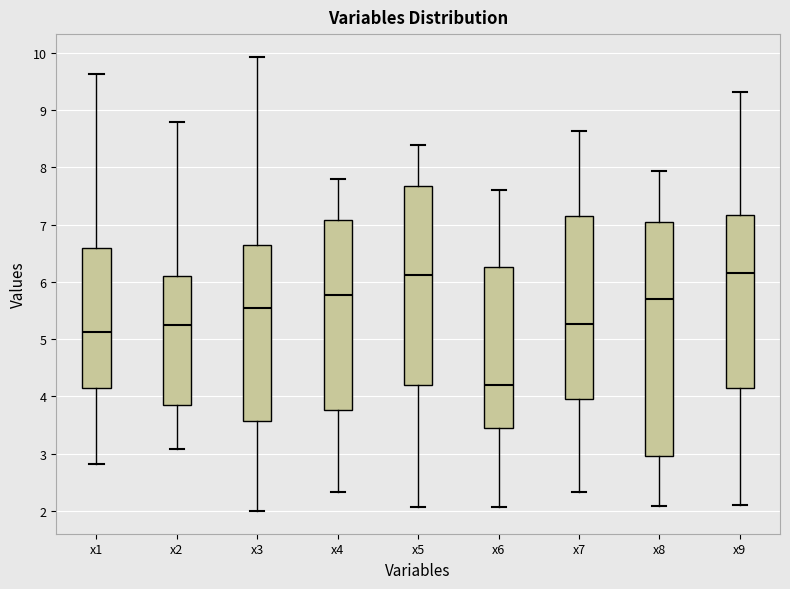

Which box has the lowest median line?

x6